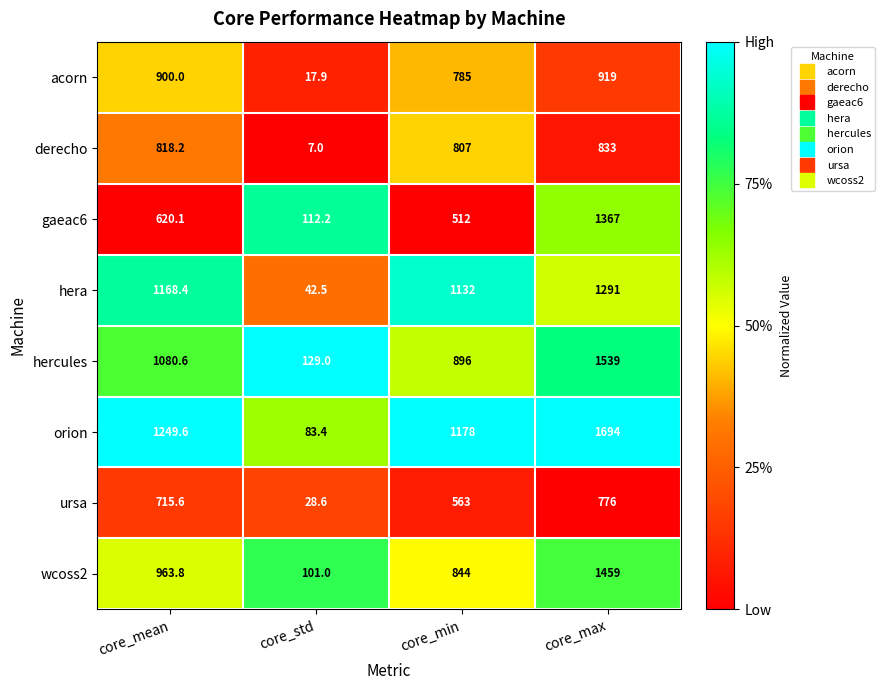

At core_mean, list the series in order from largest to smallest.

orion, hera, hercules, wcoss2, acorn, derecho, ursa, gaeac6